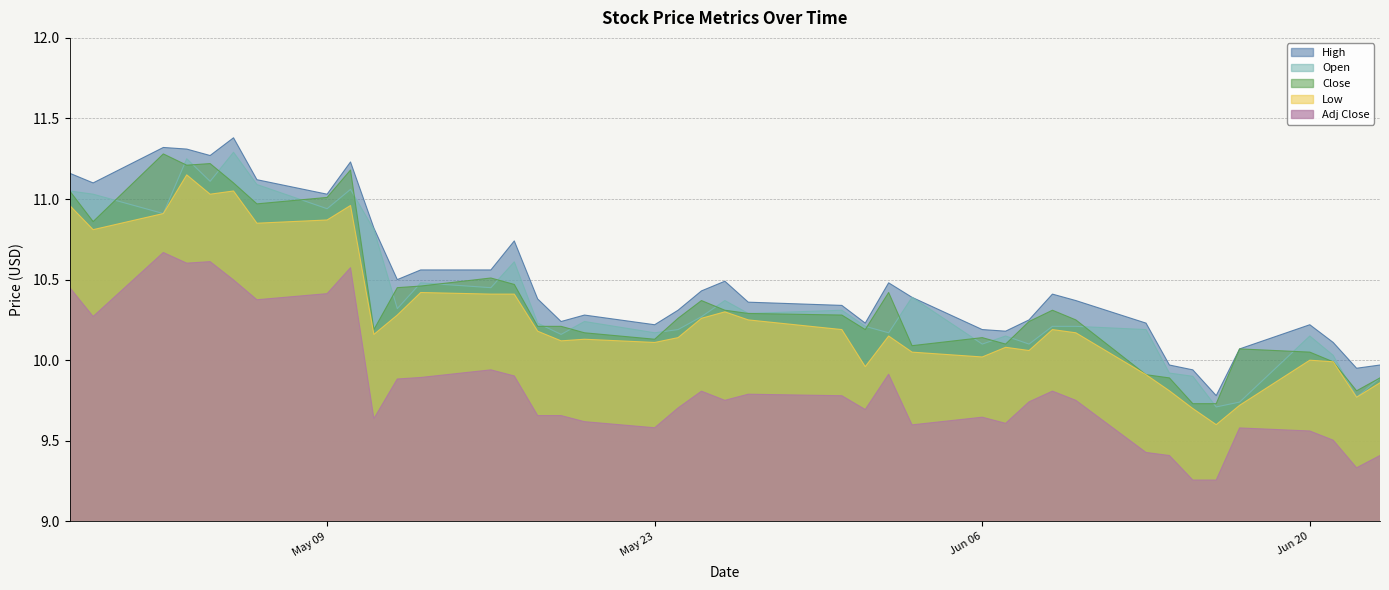

What is the approximate value of Close at 2016-05-11?

10.2